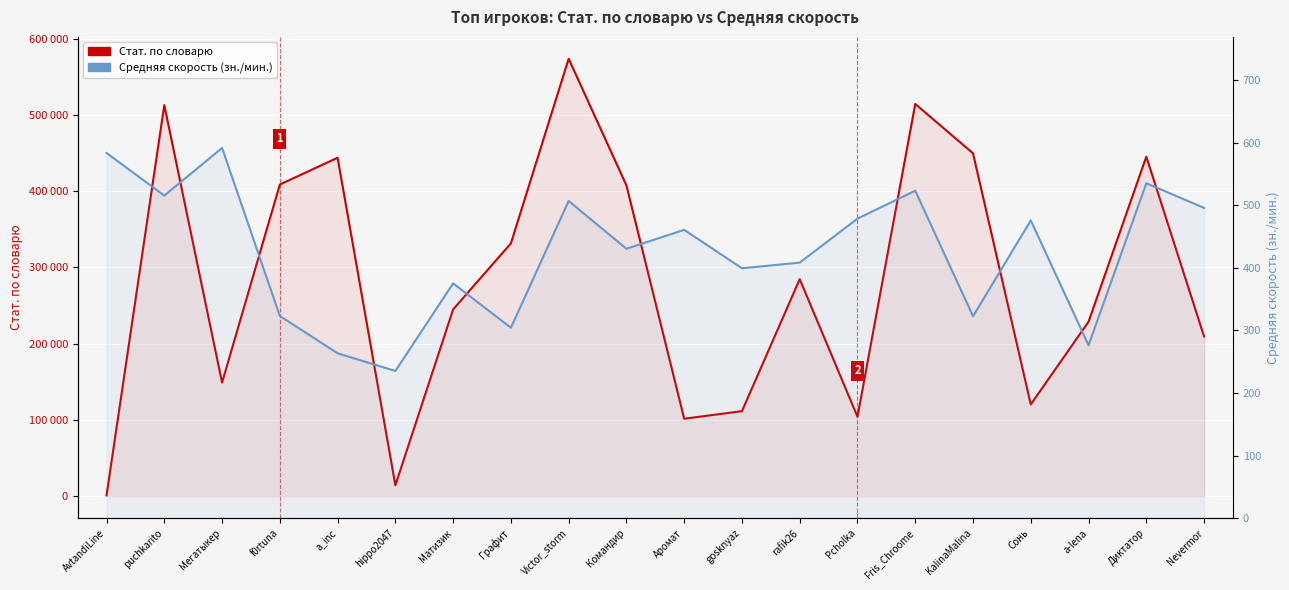

Rank the categories by Средняя скорость value from highest to lowest.

Мегатыкер, AvtandiLine, Диктатор, Fris_Chroome, puchkarito, Victor_storm, Nevermor, Pcholka, Сонь, Аромат, Командир, rafik26, gosknyaz, Матизик, f0rtuna, KalinaMalina, Графит, a-lena, a_inc, hippo2047